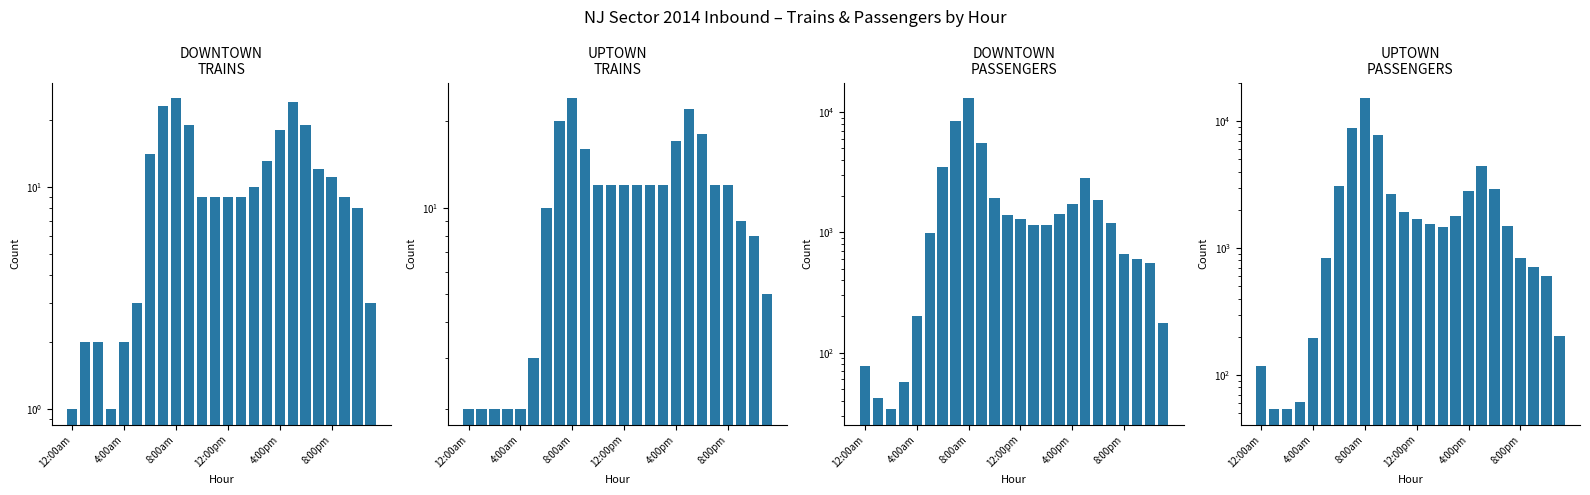

Reading right to left, extract all data points from this chart.

DOWNTOWN PATH TRAINS: 3	8	9	11	12	19	24	18	13	10	9	9	9	9	19	25	23	14	3	2	1	2	2	1
UPTOWN PATH TRAINS: 5	8	9	12	12	18	22	17	12	12	12	12	12	12	16	24	20	10	3	2	2	2	2	2
DOWNTOWN PATH PSGRS: 177	560	604	663	1191	1853	2841	1732	1413	1147	1149	1282	1407	1930	5485	13051	8436	3523	987	201	57	34	42	77
UPTOWN PATH PSGRS: 202	601	709	836	1487	2922	4468	2833	1785	1470	1553	1693	1925	2686	7840	15230	8808	3093	842	197	61	54	54	119